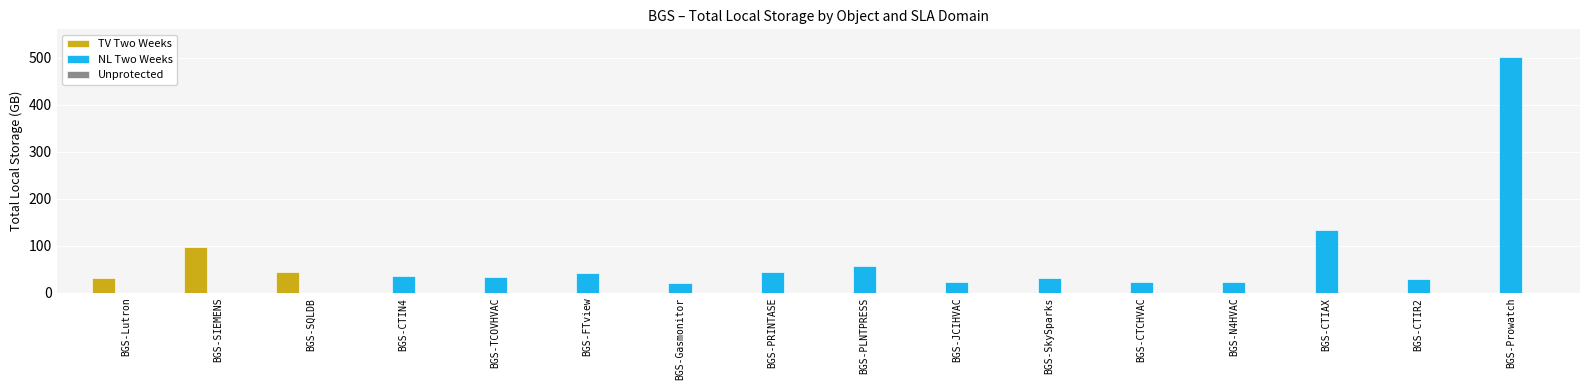

At which category does the chart reach its peak across all series?

BGS-Prowatch